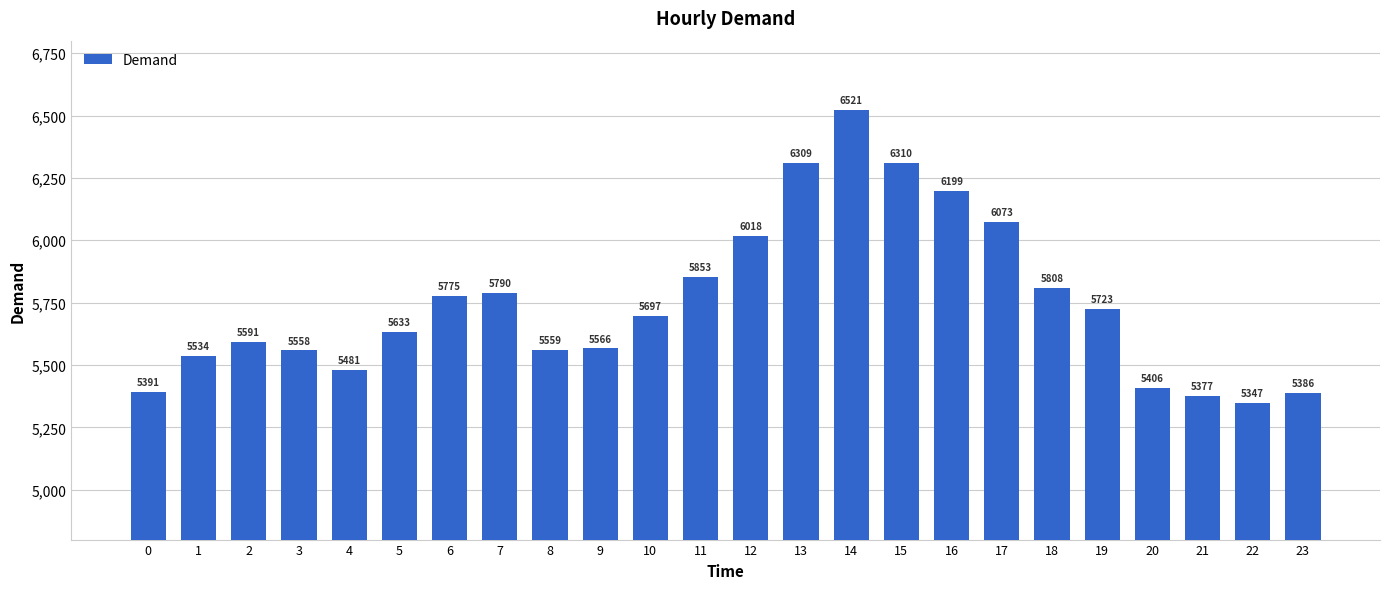

What is the change in value from 2 to 9?

-25